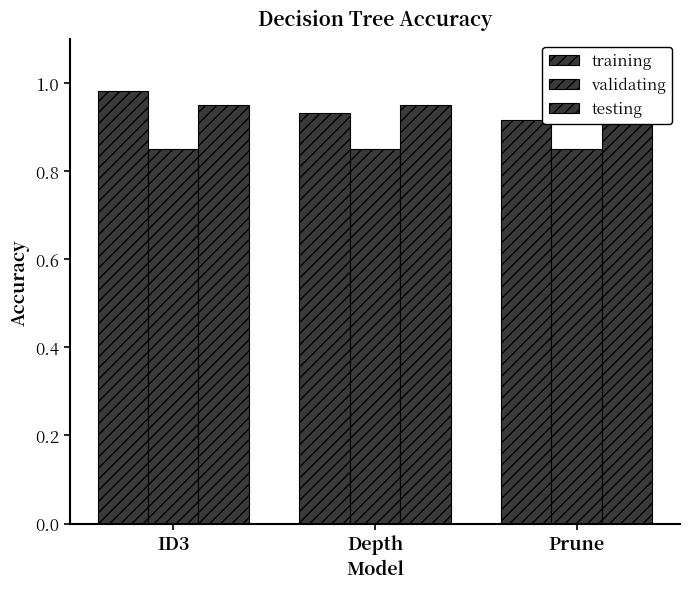

Reading right to left, what are all the values shown in this chart?

training: 0.9	0.9	1.0
validating: 0.8	0.8	0.8
testing: 0.9	0.9	0.9